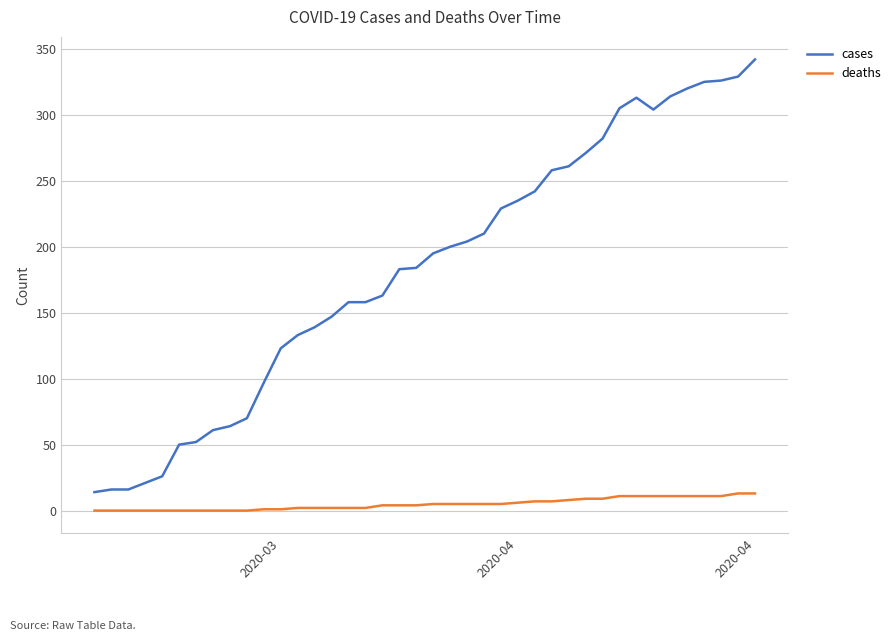

True or false: deaths and cases intersect in this chart.

False